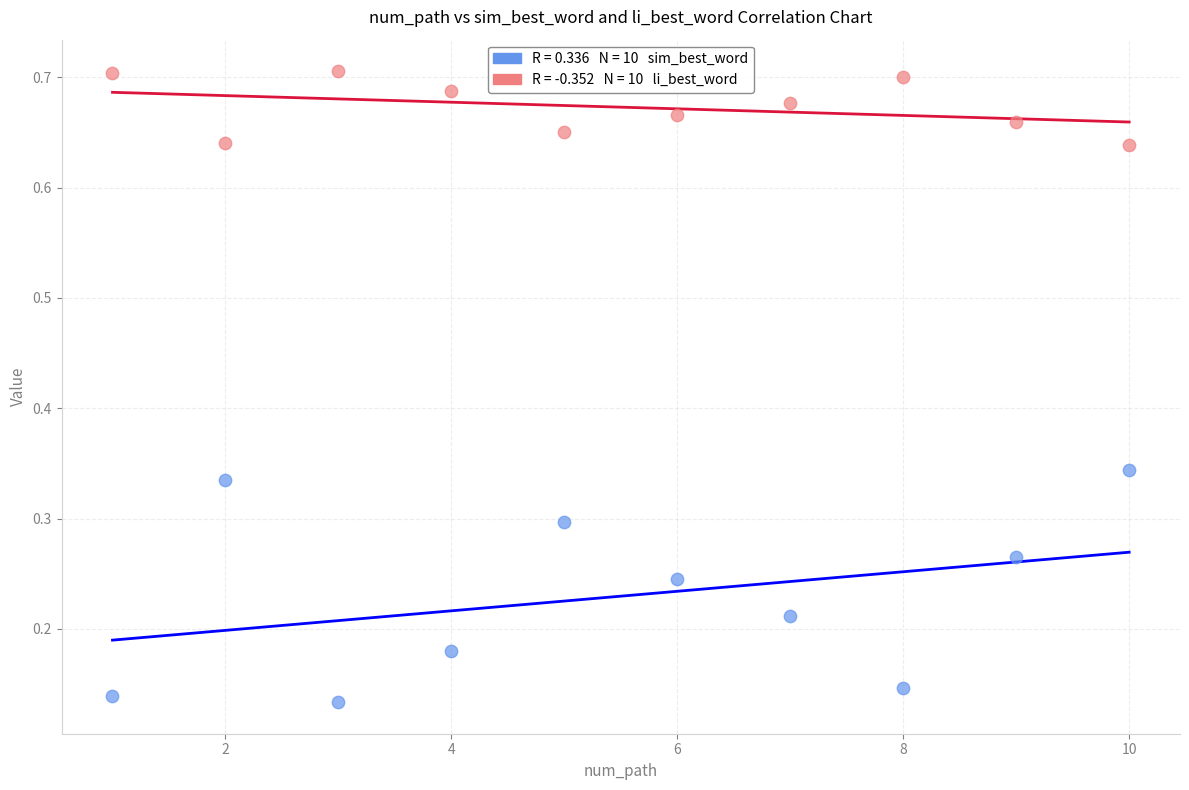

Across all data points, what is the range of X values (max minus min)?

9.0